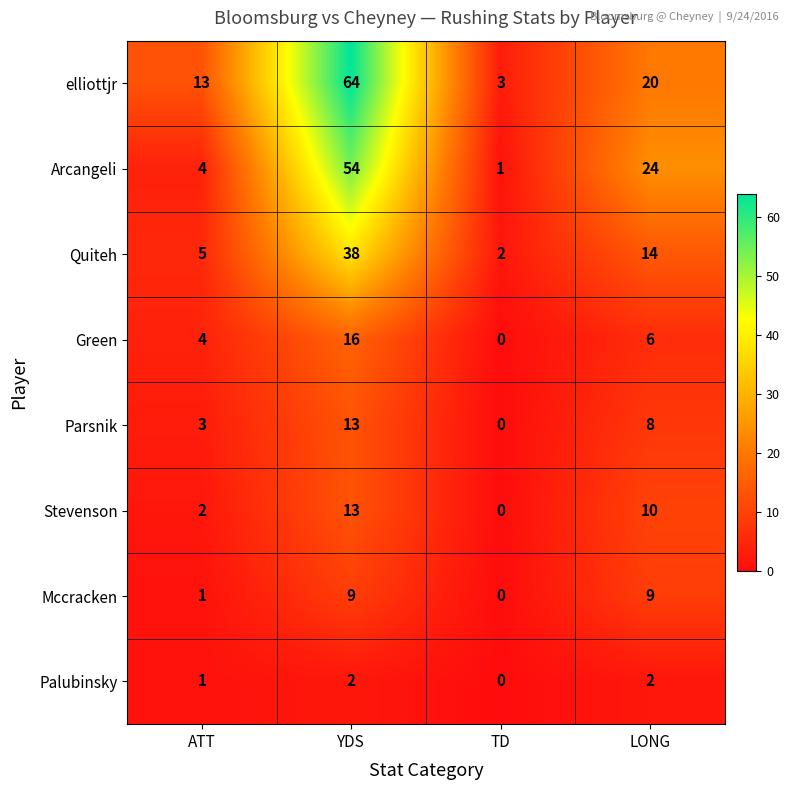

Count the elliottjr values in the range 13 to 64.

3